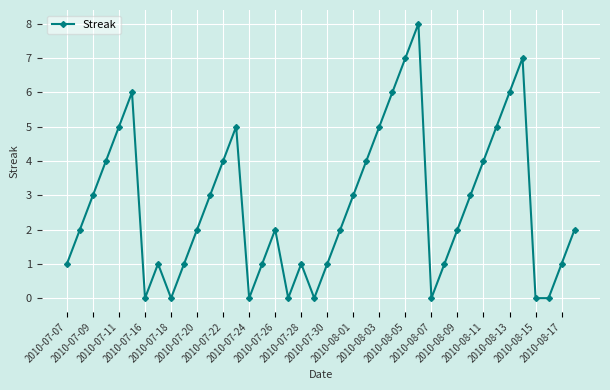

What is the value of the 24th point from the left?

4